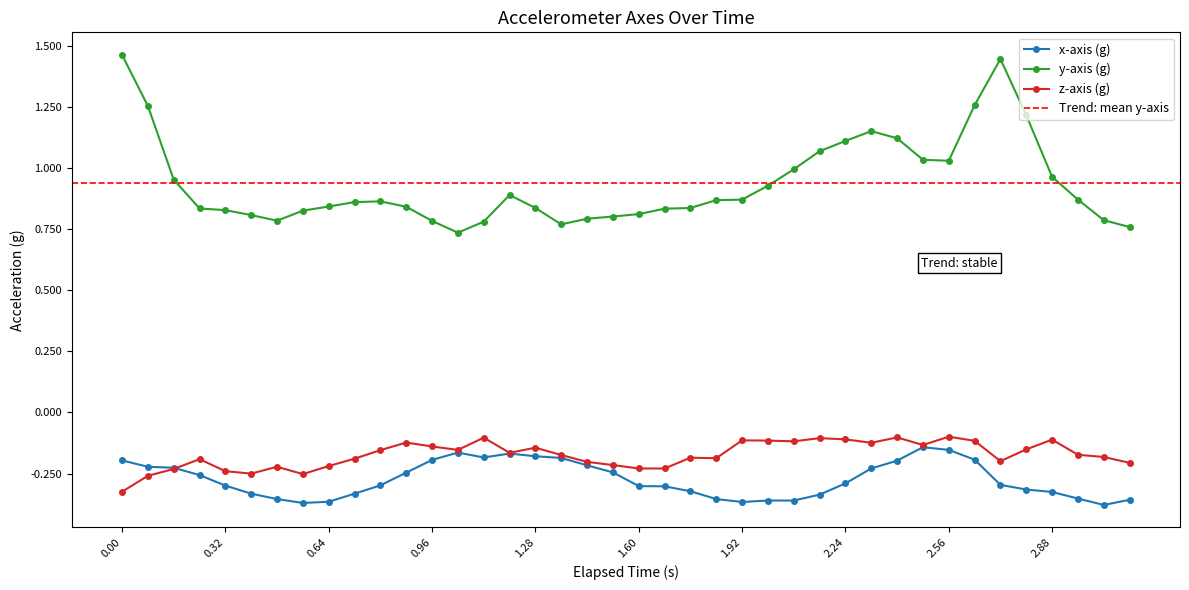

Reading right to left, transcribe all the data shown in this chart.

x-axis (g): -0.4	-0.4	-0.4	-0.3	-0.3	-0.3	-0.2	-0.2	-0.1	-0.2	-0.2	-0.3	-0.3	-0.4	-0.4	-0.4	-0.4	-0.3	-0.3	-0.3	-0.2	-0.2	-0.2	-0.2	-0.2	-0.2	-0.2	-0.2	-0.2	-0.3	-0.3	-0.4	-0.4	-0.4	-0.3	-0.3	-0.3	-0.2	-0.2	-0.2
y-axis (g): 0.8	0.8	0.9	1.0	1.2	1.4	1.3	1.0	1.0	1.1	1.1	1.1	1.1	1.0	0.9	0.9	0.9	0.8	0.8	0.8	0.8	0.8	0.8	0.8	0.9	0.8	0.7	0.8	0.8	0.9	0.9	0.8	0.8	0.8	0.8	0.8	0.8	1.0	1.3	1.5
z-axis (g): -0.2	-0.2	-0.2	-0.1	-0.2	-0.2	-0.1	-0.1	-0.1	-0.1	-0.1	-0.1	-0.1	-0.1	-0.1	-0.1	-0.2	-0.2	-0.2	-0.2	-0.2	-0.2	-0.2	-0.1	-0.2	-0.1	-0.2	-0.1	-0.1	-0.2	-0.2	-0.2	-0.3	-0.2	-0.2	-0.2	-0.2	-0.2	-0.3	-0.3